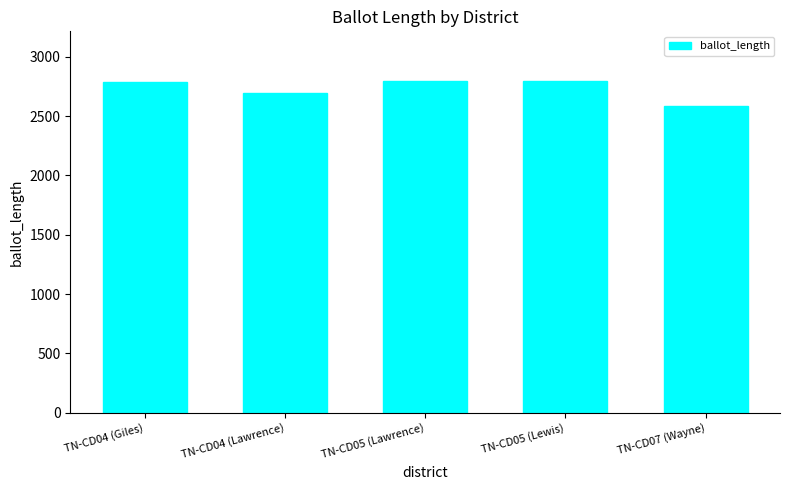

Is it true that the value at TN-CD04 (Lawrence) is 1769?

False